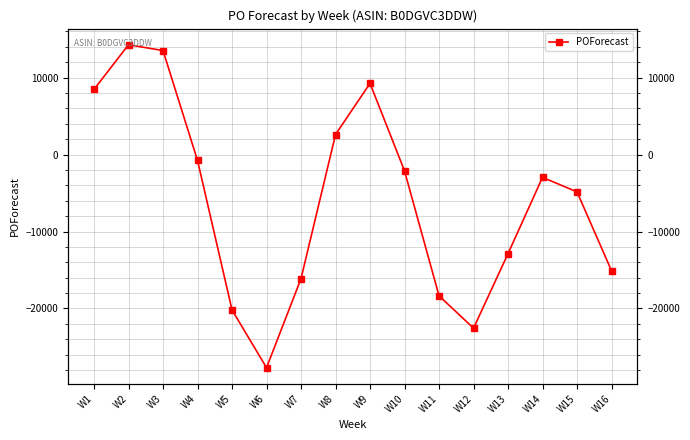

At which label is the value closest to -6710?

W15